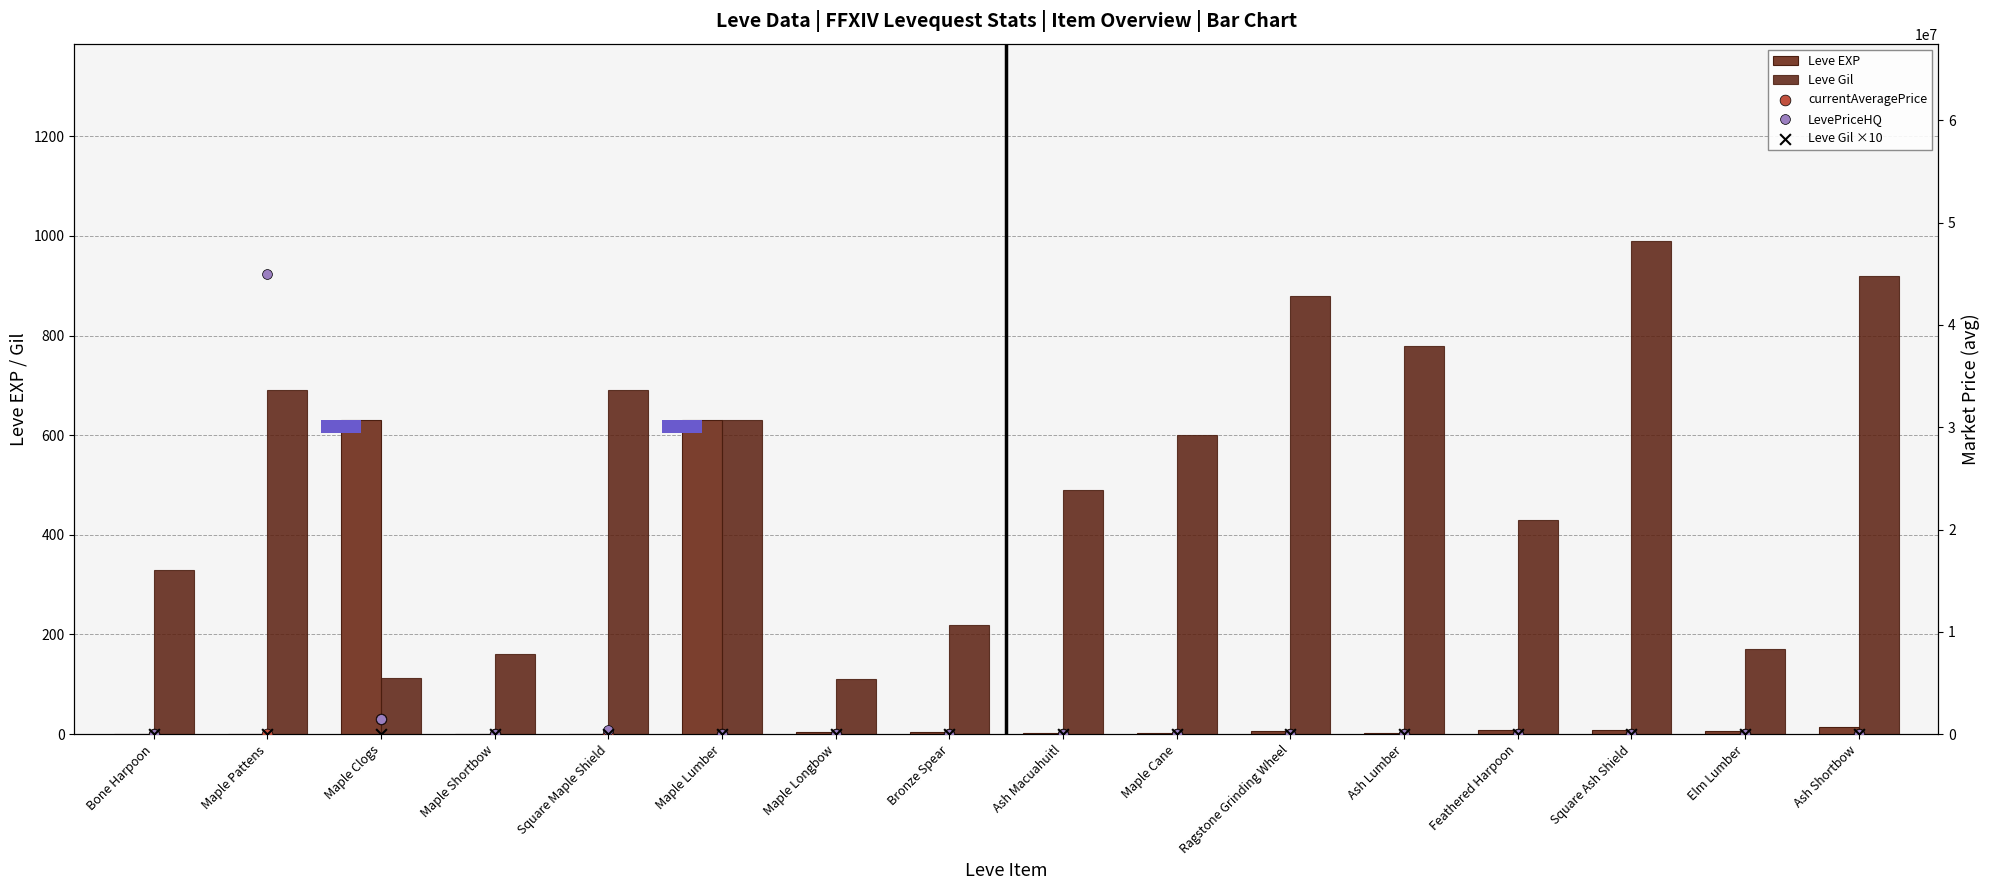

At which category is the sum across all series the highest?

Maple Pattens